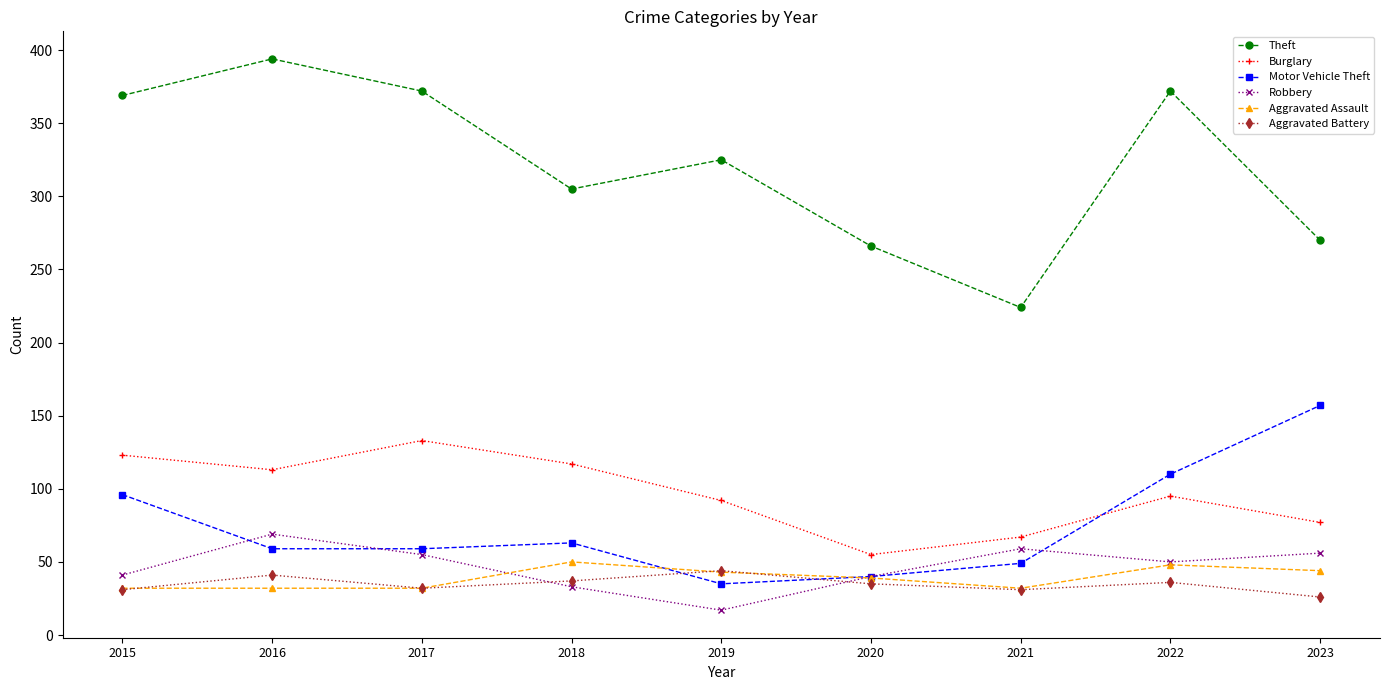

What is the difference between the highest and lowest values at 2019?

308